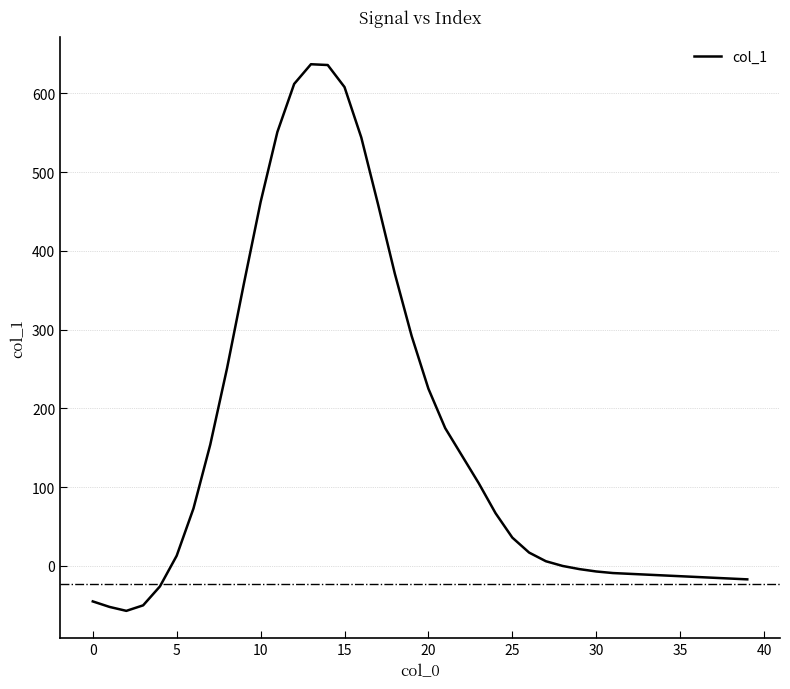

What is the maximum value shown in the chart?

637